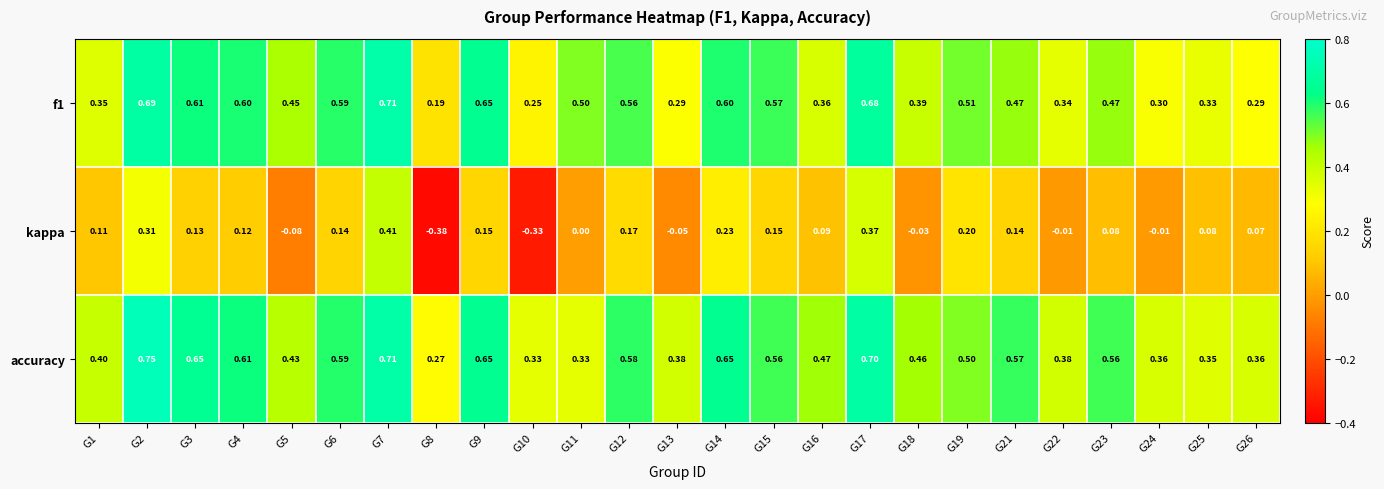

How many distinct data groups are displayed?

3